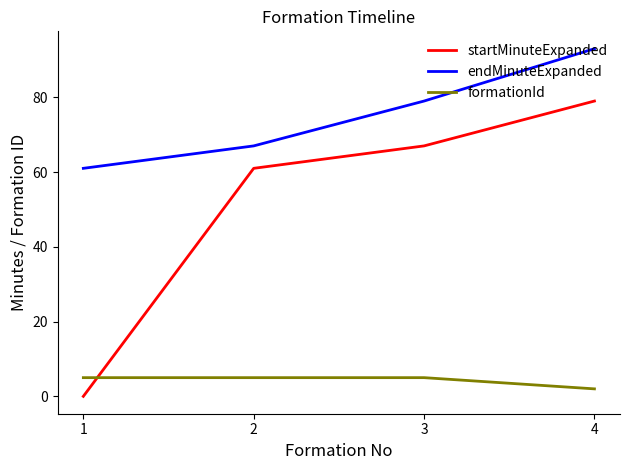

What is the average value of the endMinuteExpanded series?

75